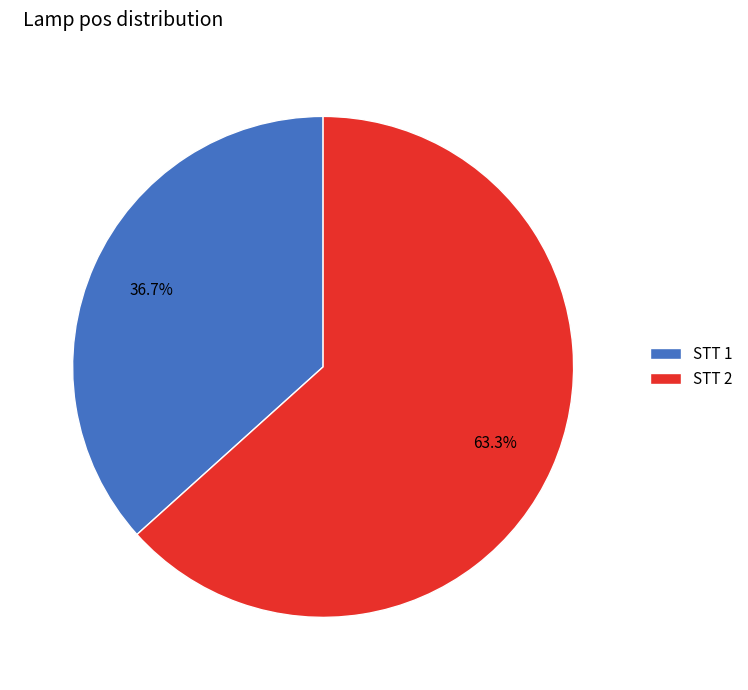

What is the majority slice?

STT 2